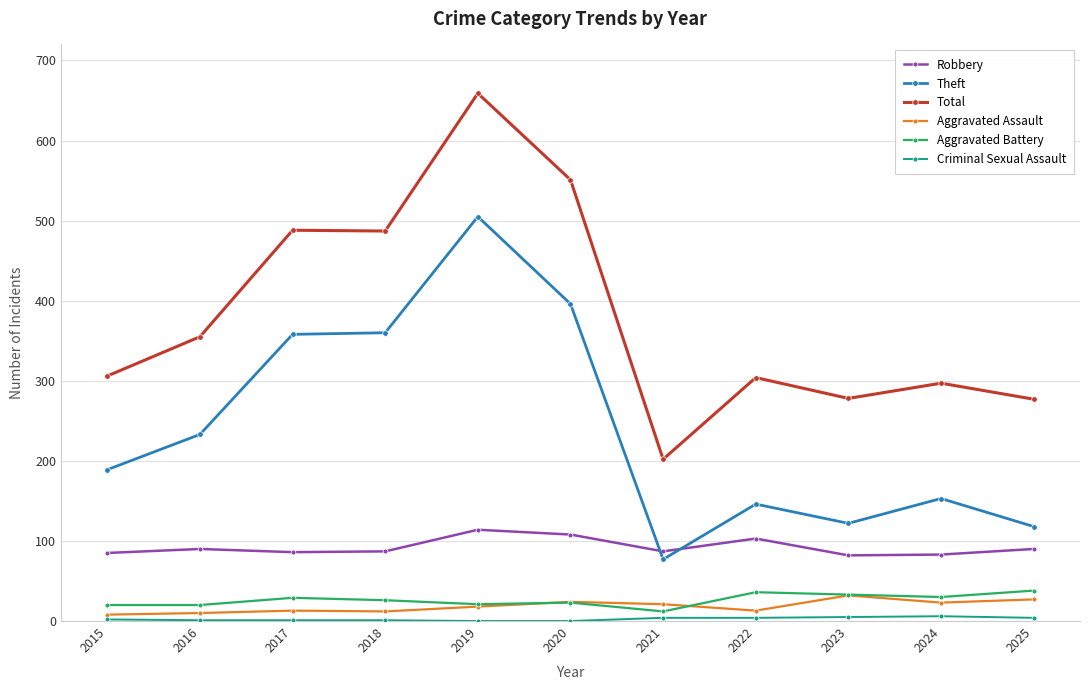

Is it true that Robbery equals 103 at 2022?

True